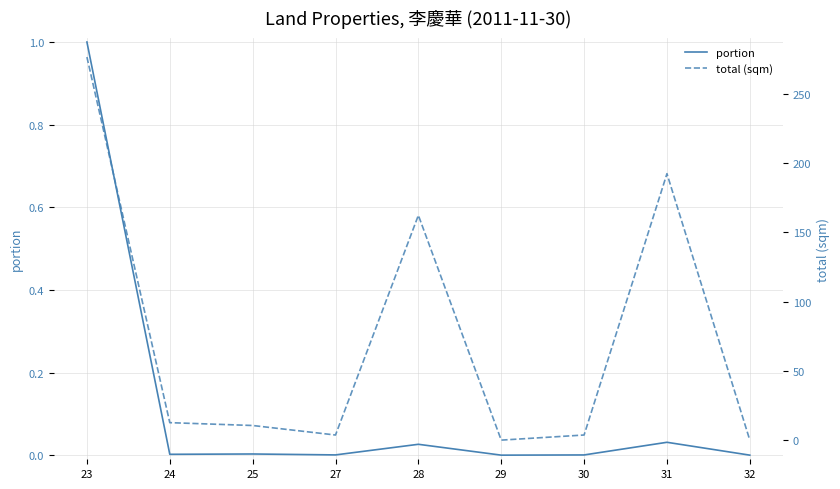

True or false: portion and total (sqm) intersect in this chart.

False